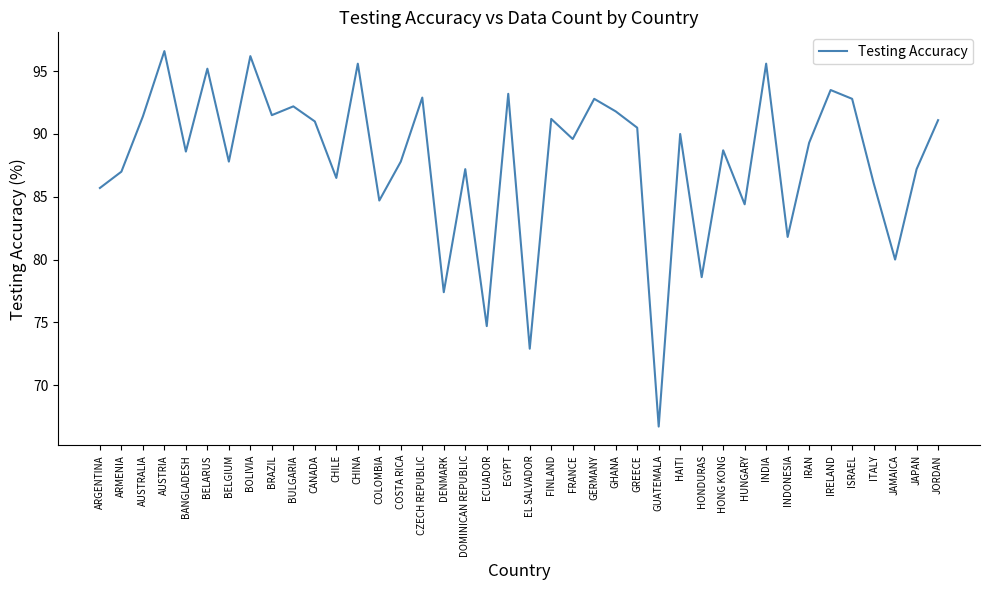

At which category does the chart reach its minimum across all series?

GUATEMALA